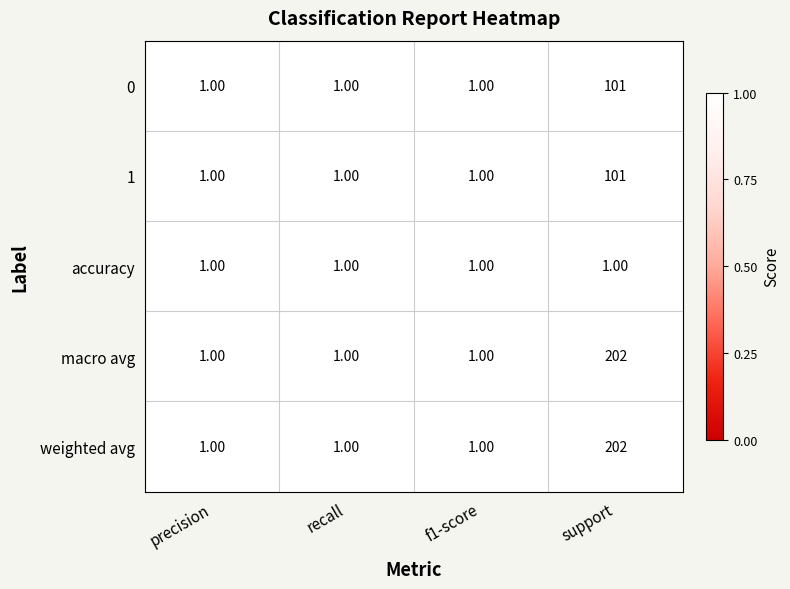

What is the total value across all series at precision?

5